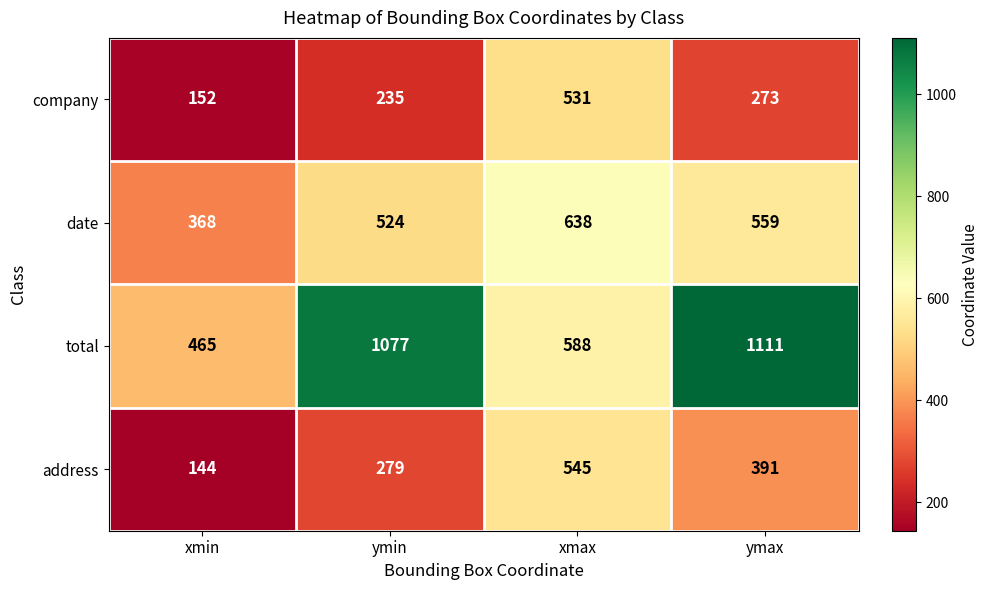

Which label corresponds to the smallest value in the chart?

xmin